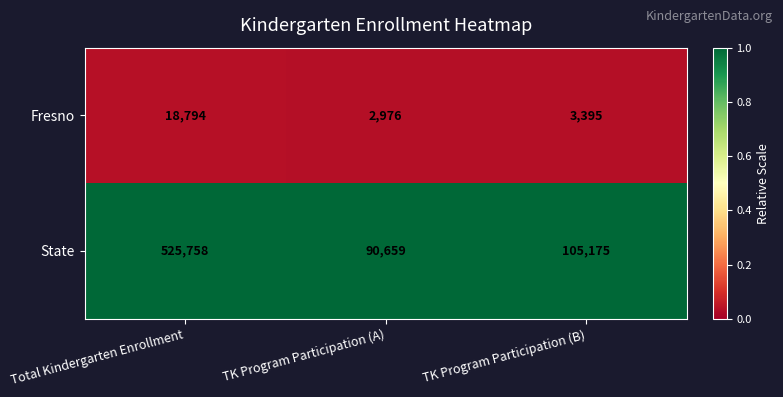

At which label is State closest to 308208?

TK Program Participation (B)